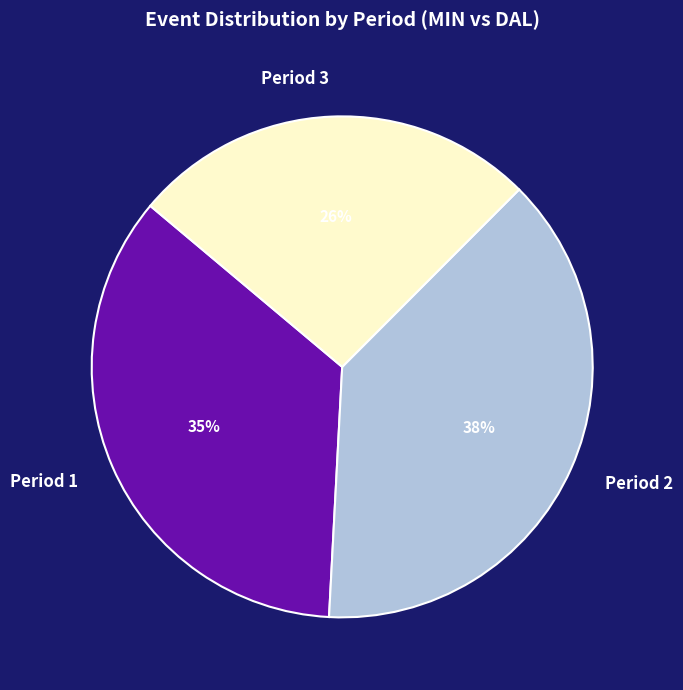

What is the largest slice in the pie chart?

Period 2